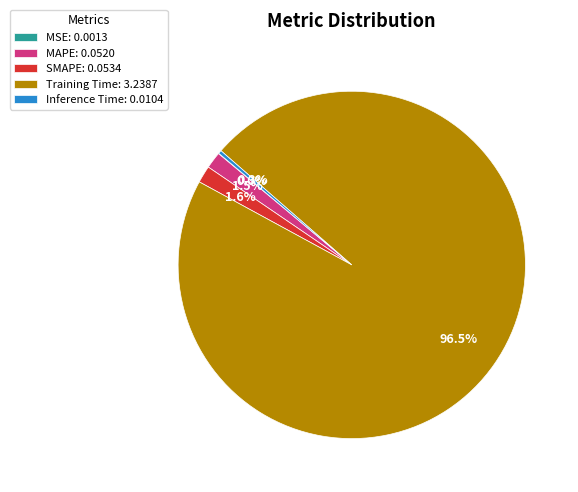

Does any single category account for the majority?

Yes